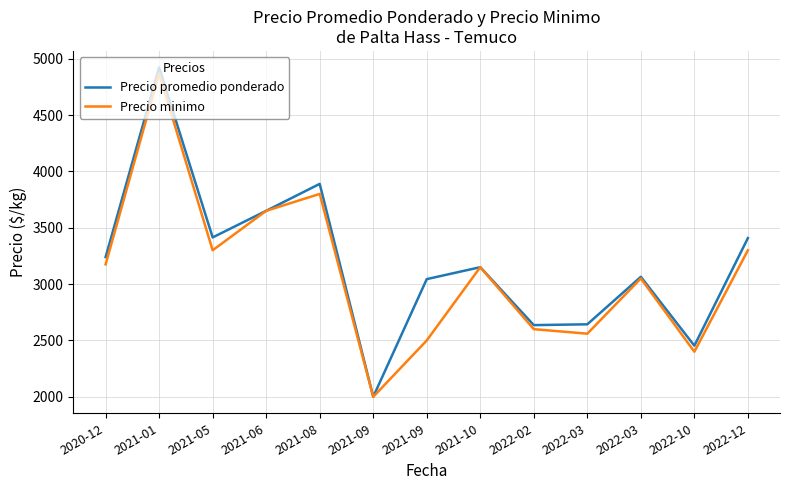

How many lines are shown in the chart?

2